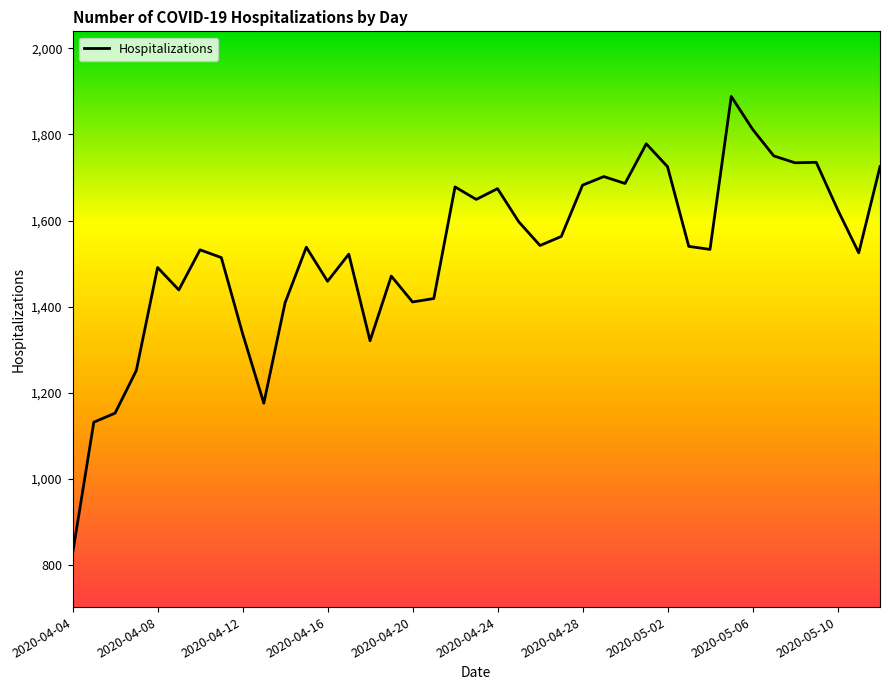

What is the difference between the maximum and minimum values?

1061